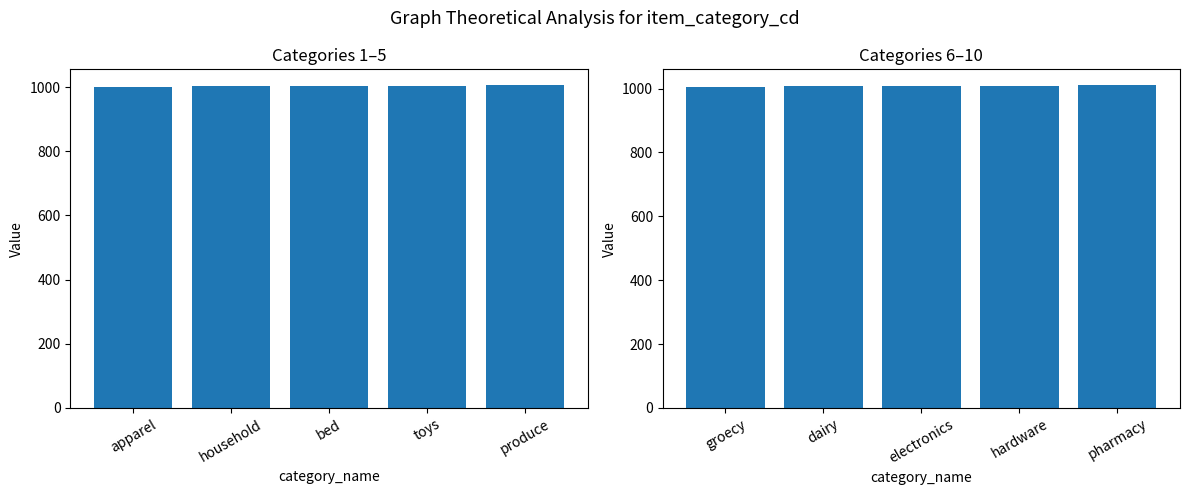

Where is item_category_cd (first half) nearest to the value 1003?

bed